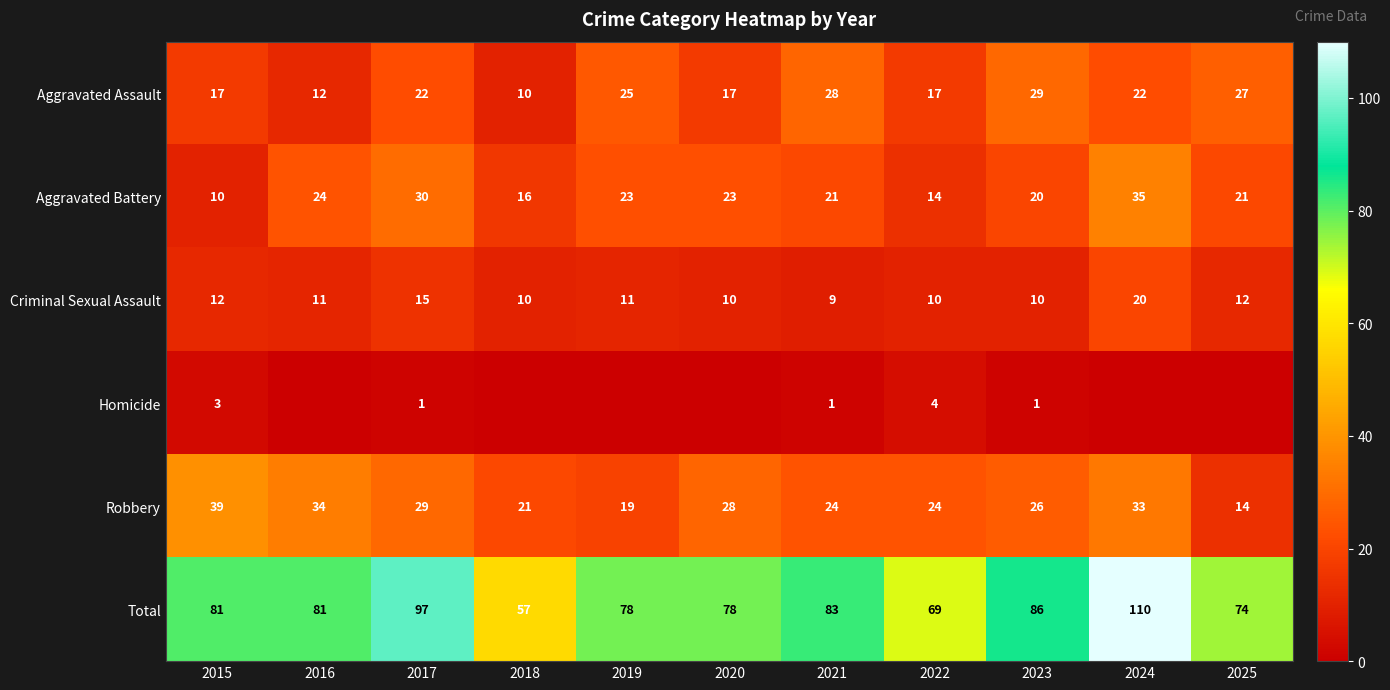

Is the value of Total at 2015 greater than the value of Criminal Sexual Assault at 2017?

Yes